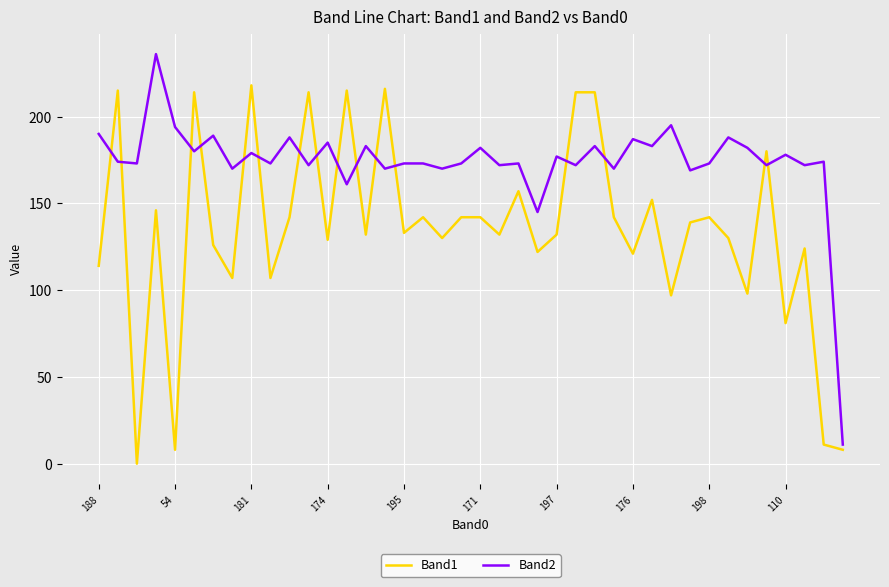

True or false: Band1 and Band2 cross at least once.

True